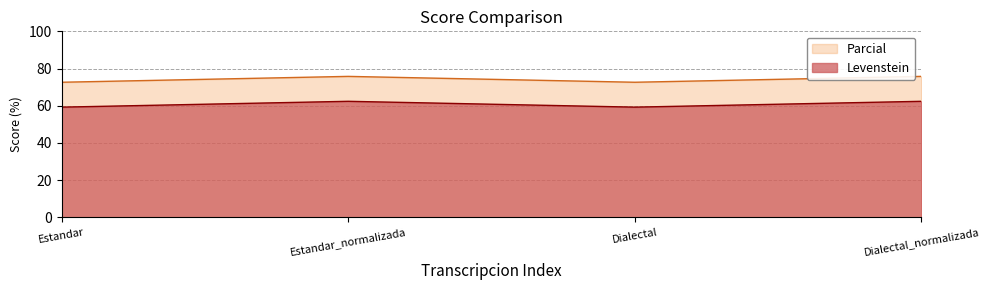

How many distinct data groups are displayed?

2